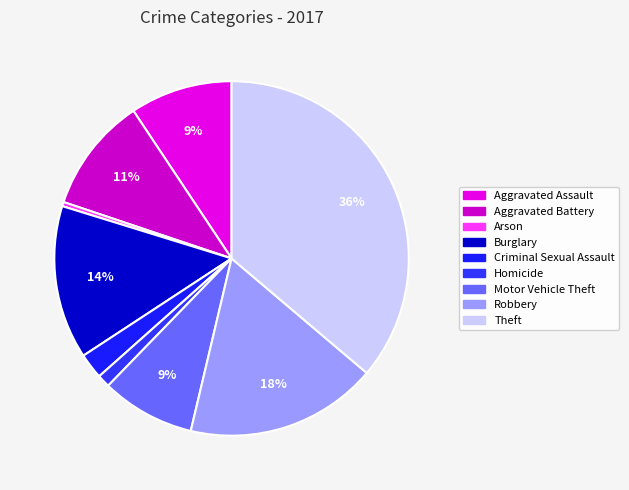

Does Motor Vehicle Theft account for over 50% of the chart?

No